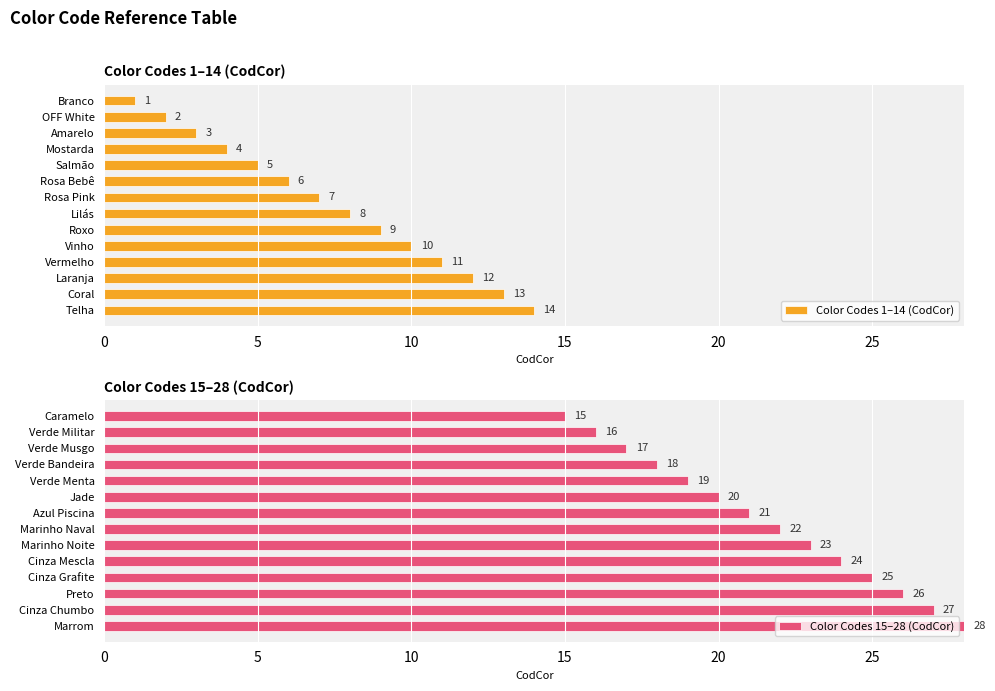

What is the approximate value of Color Codes 1–14 (CodCor) at Laranja, to the nearest 10?

10